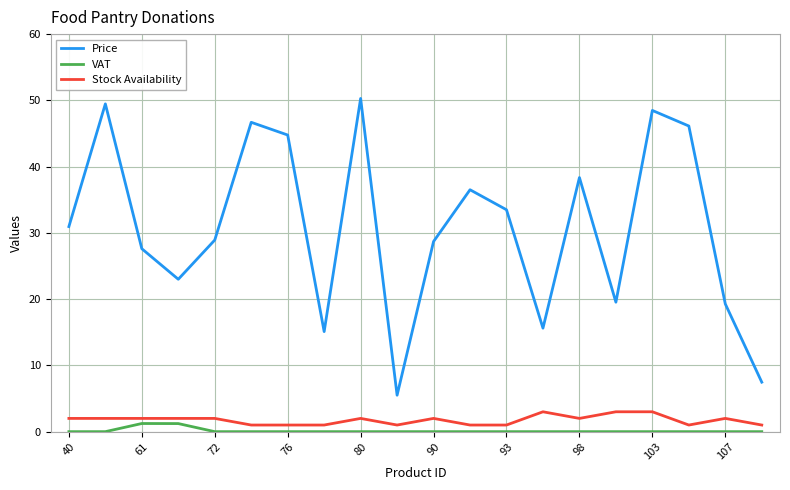

Which series has the largest range (max minus min)?

Price